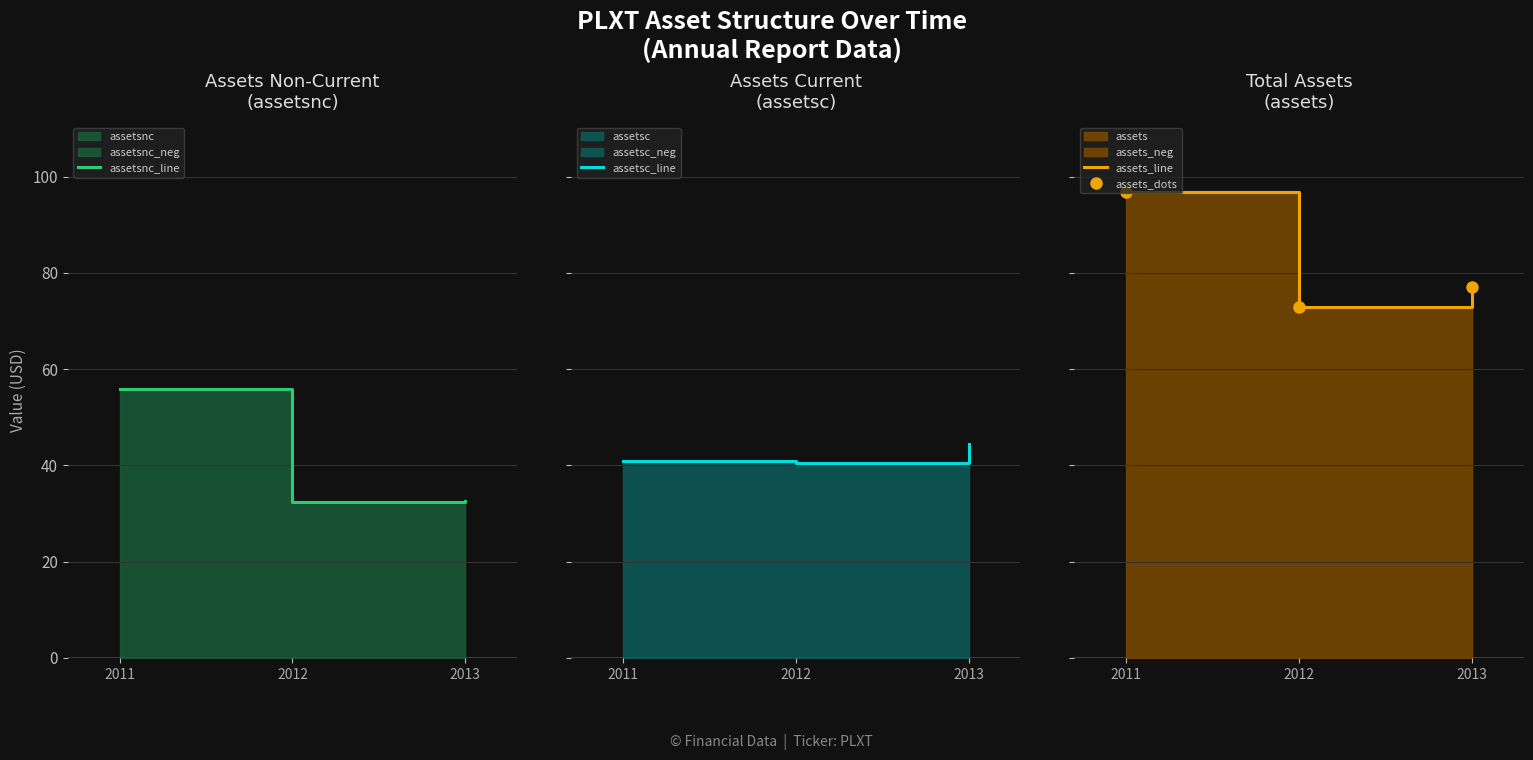

Which series has the widest spread of values?

assets_line